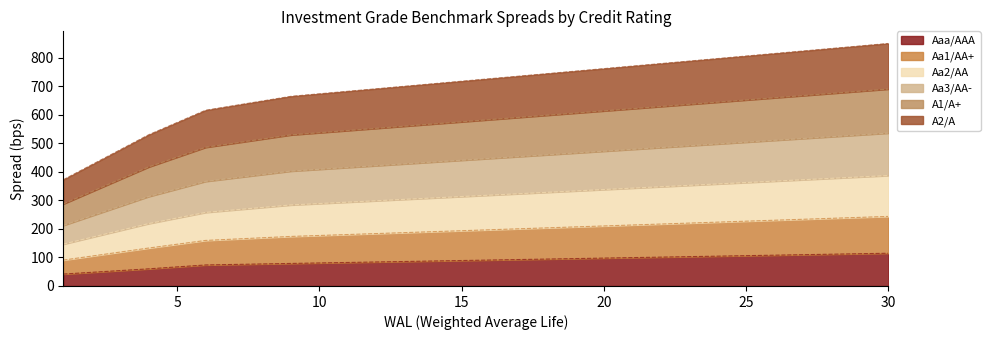

What are all the series names shown in the legend?

Aaa/AAA, Aa1/AA+, Aa2/AA, Aa3/AA-, A1/A+, A2/A